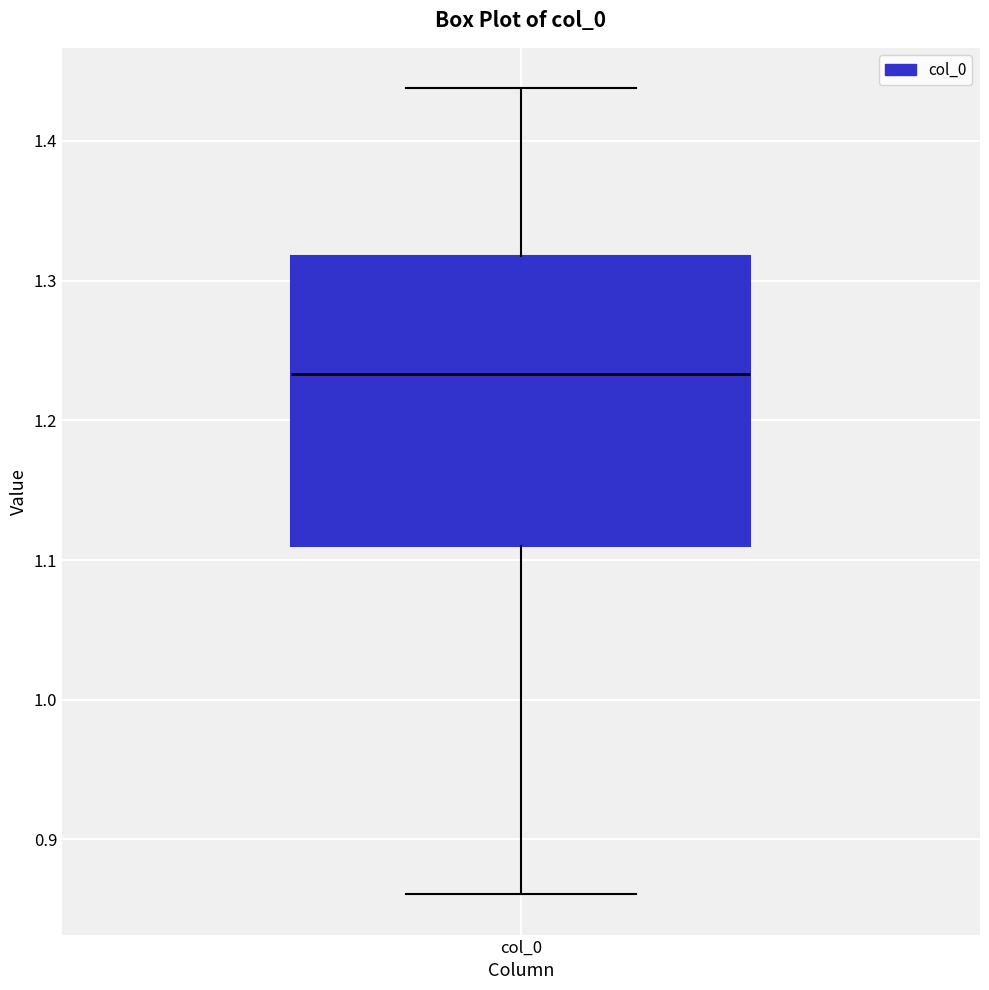

Read this box plot against the y-axis: the position of the median line, the range covered by the box, and the ends of both whiskers. The values are not printed on the chart, so give them approximately, as read against the axis.

median 1.23, box 1.11 to 1.32, whiskers 0.86 to 1.44